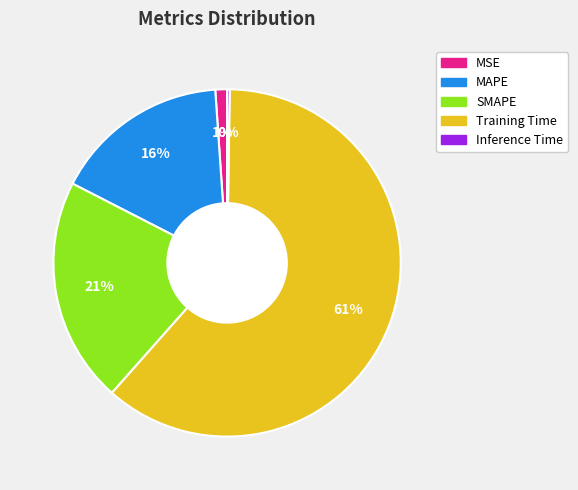

Which slice is the largest?

Training Time